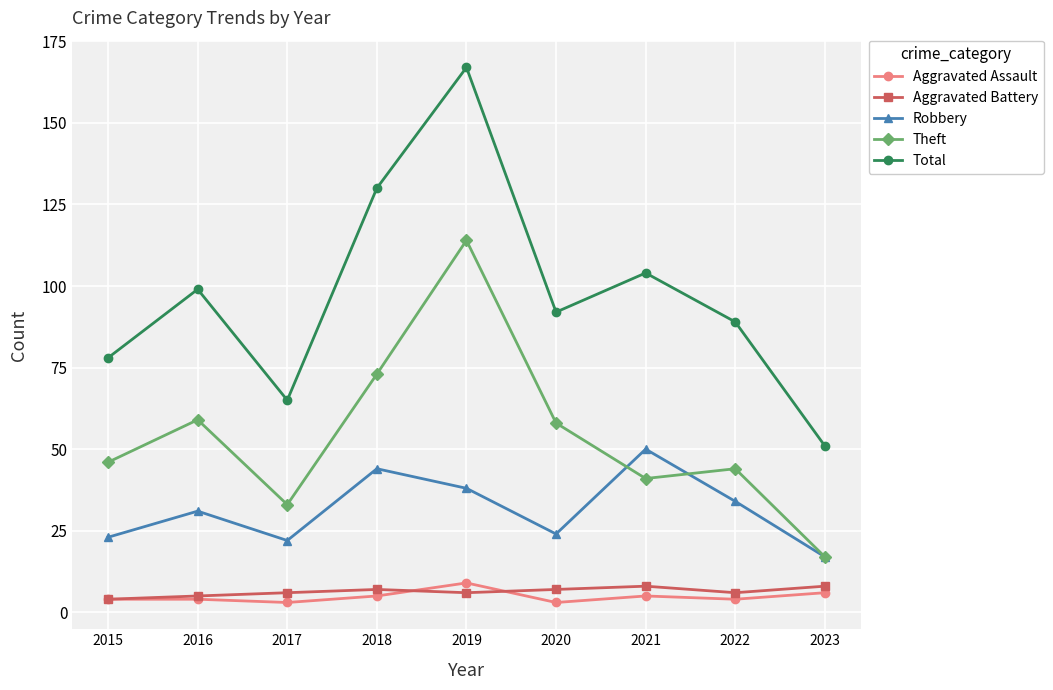

True or false: Robbery and Aggravated Battery intersect in this chart.

False